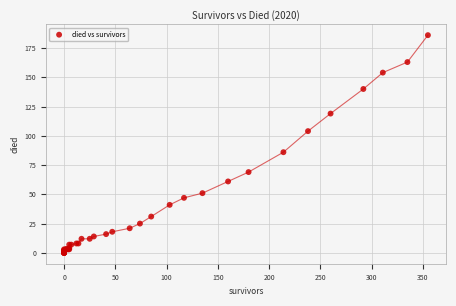

What Y value in the scatter plot is closest to 93?

86